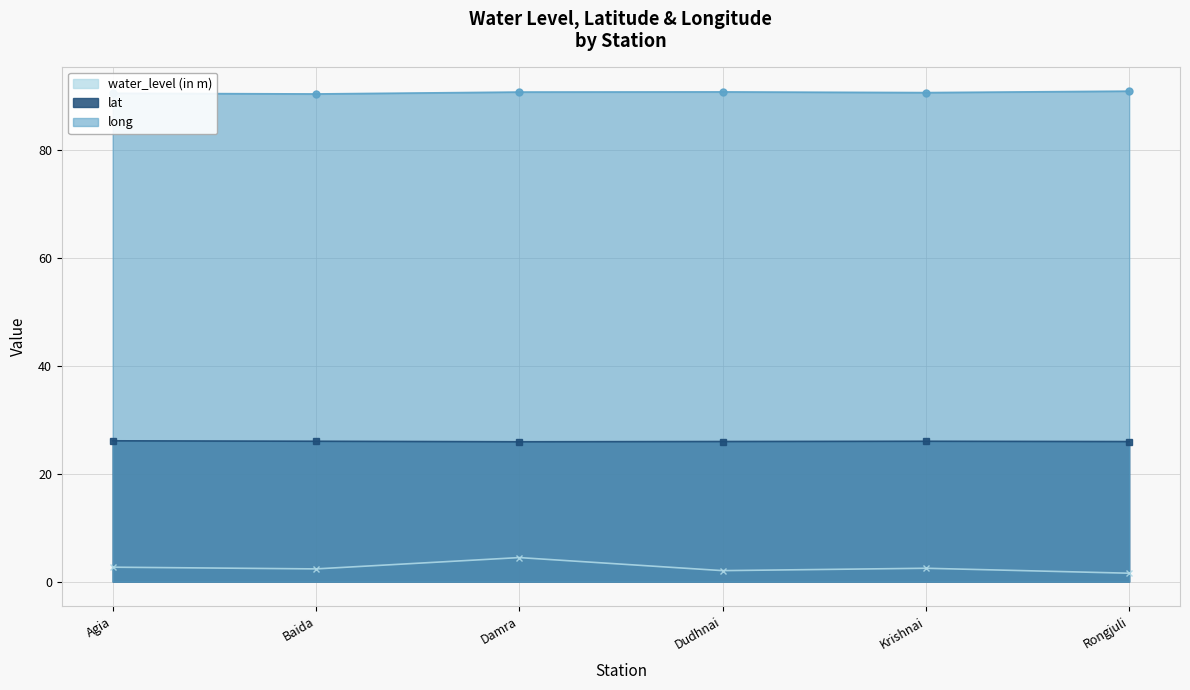

Reading left to right, what are all the values shown in this chart?

water_level (in m): Agia=2.7	Baida=2.4	Damra=4.5	Dudhnai=2.0	Krishnai=2.5	Rongjuli=1.6
lat: Agia=26.1	Baida=26.0	Damra=25.9	Dudhnai=26.0	Krishnai=26.0	Rongjuli=26.0
long: Agia=90.5	Baida=90.4	Damra=90.8	Dudhnai=90.8	Krishnai=90.7	Rongjuli=90.9